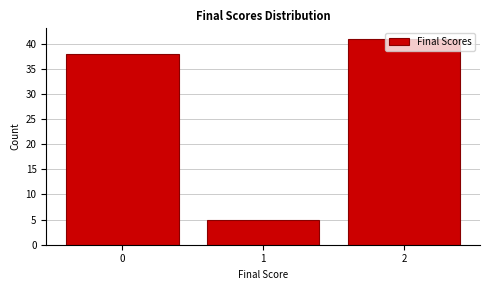

Rank the categories by value from highest to lowest.

2, 0, 1